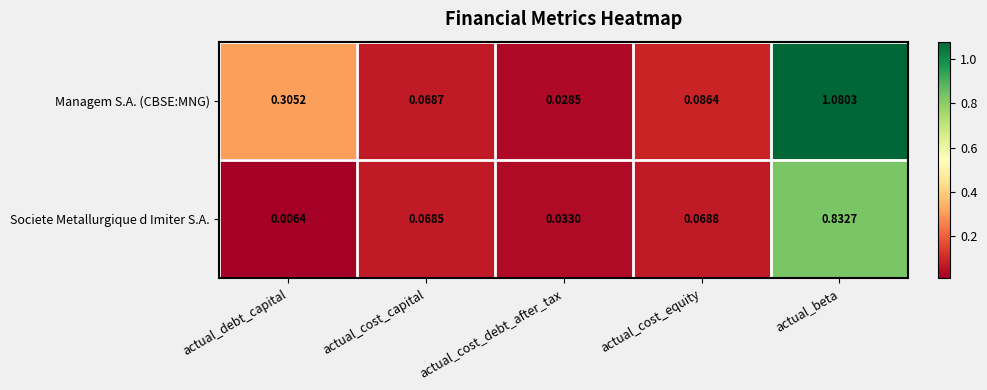

Which category has the lowest value across all series?

actual_debt_capital